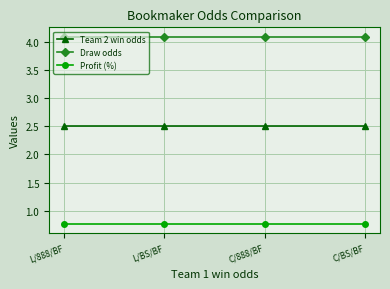

Reading left to right, transcribe all the data shown in this chart.

Team 2 win odds: 2.5	2.5	2.5	2.5
Draw odds: 4.1	4.1	4.1	4.1
Profit (%): 0.8	0.8	0.8	0.8